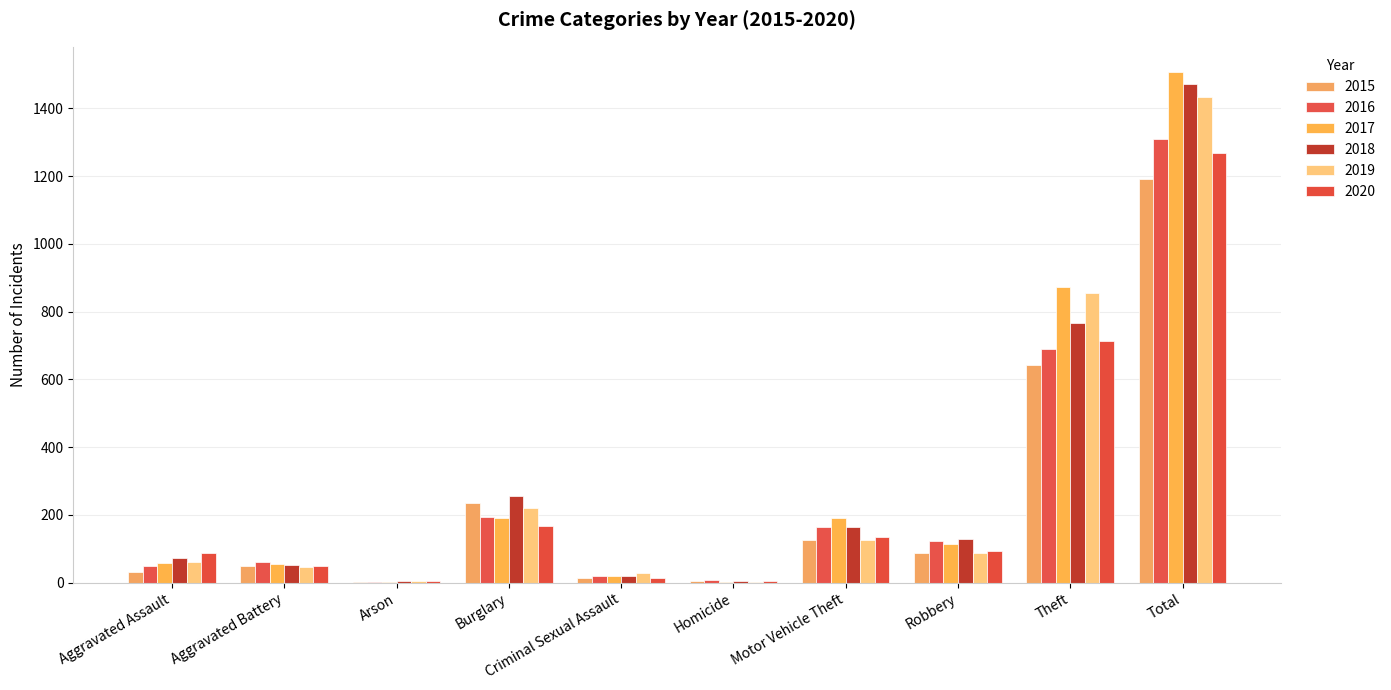

Which series has the widest spread of values?

2017